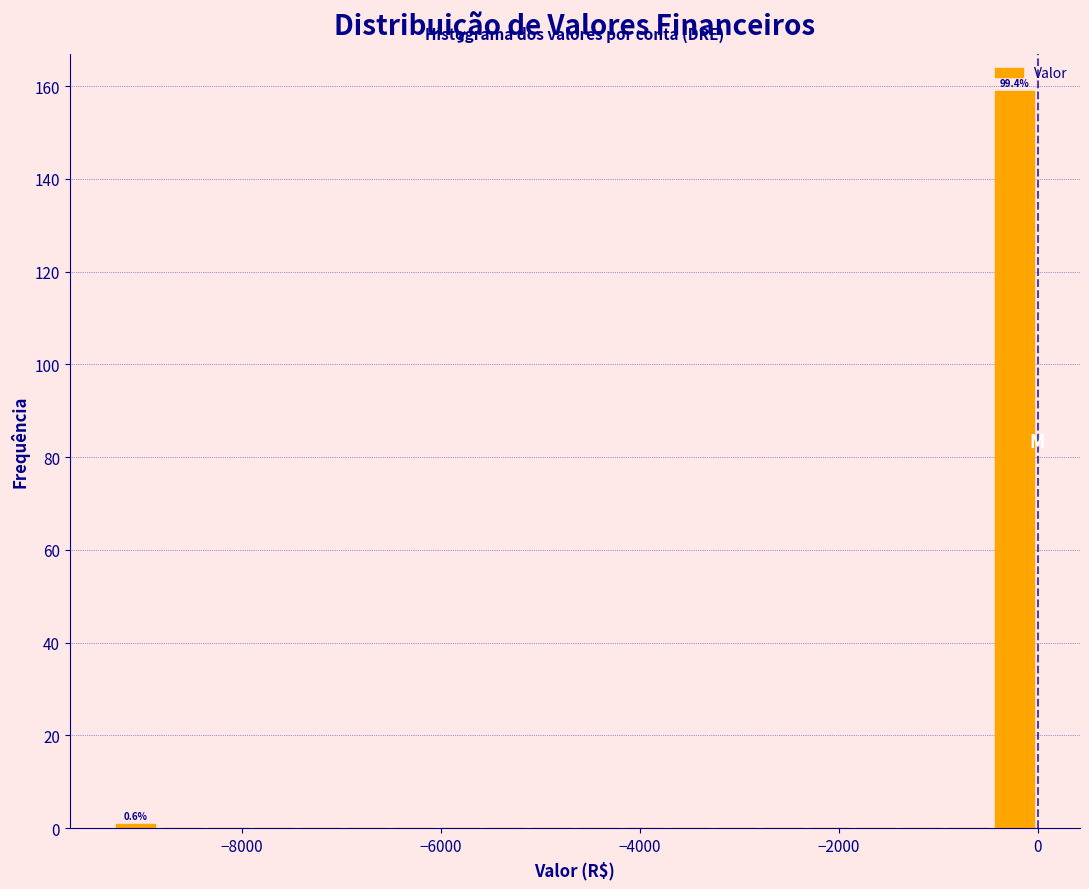

Read against the x-axis, roughly where is the centre of the tallest bar?

-200